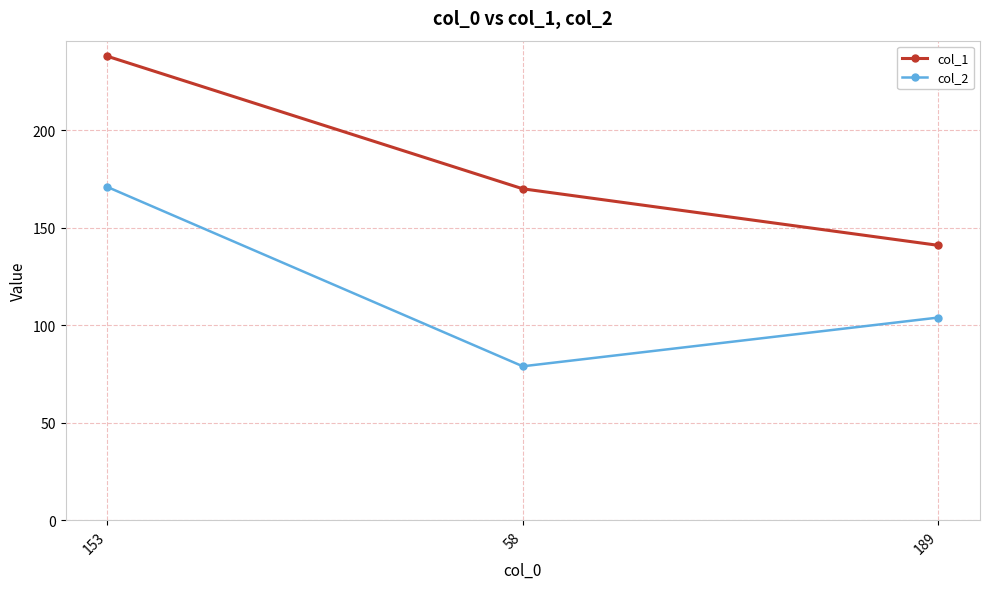

How many values in the col_1 series are below 170?

1